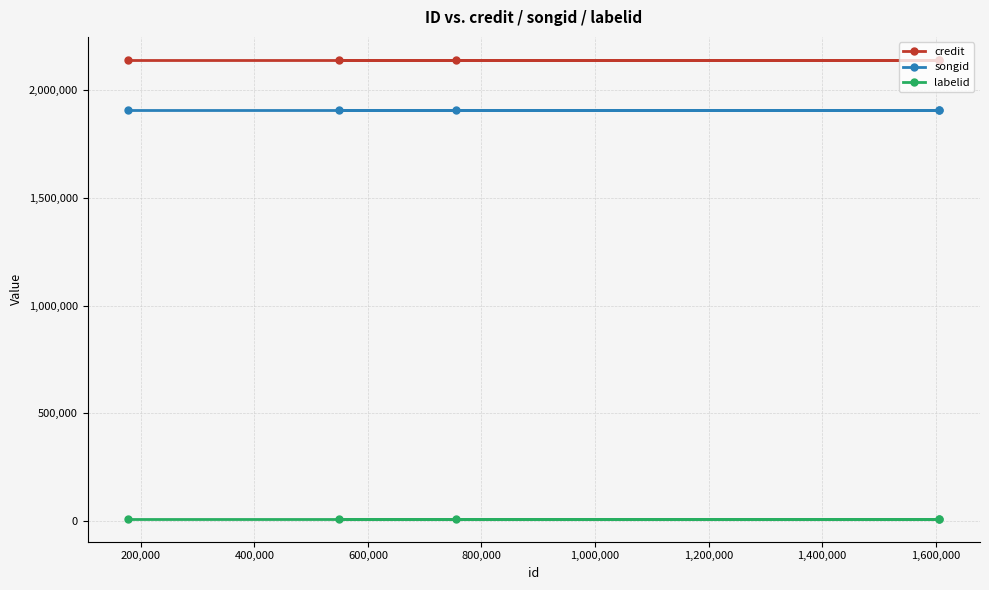

How many data points does each series have?

5